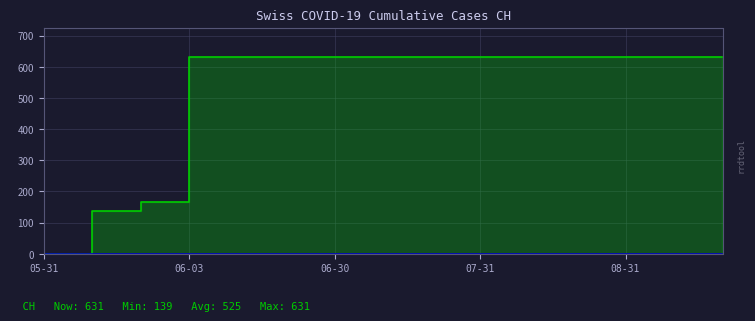

What is the value of the 13th point from the left?

631